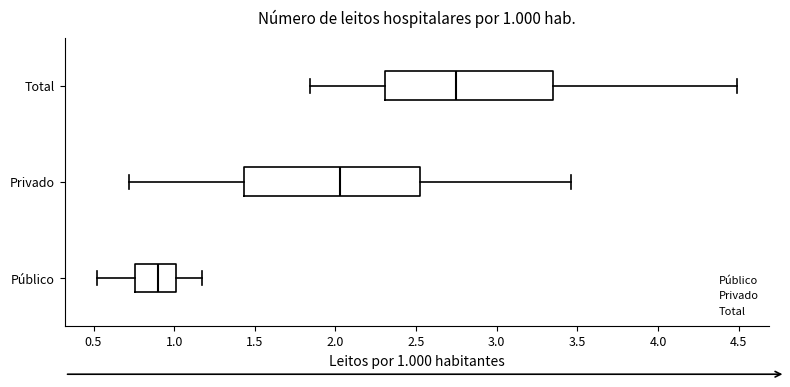

Which box has the furthest to the right median line?

Total